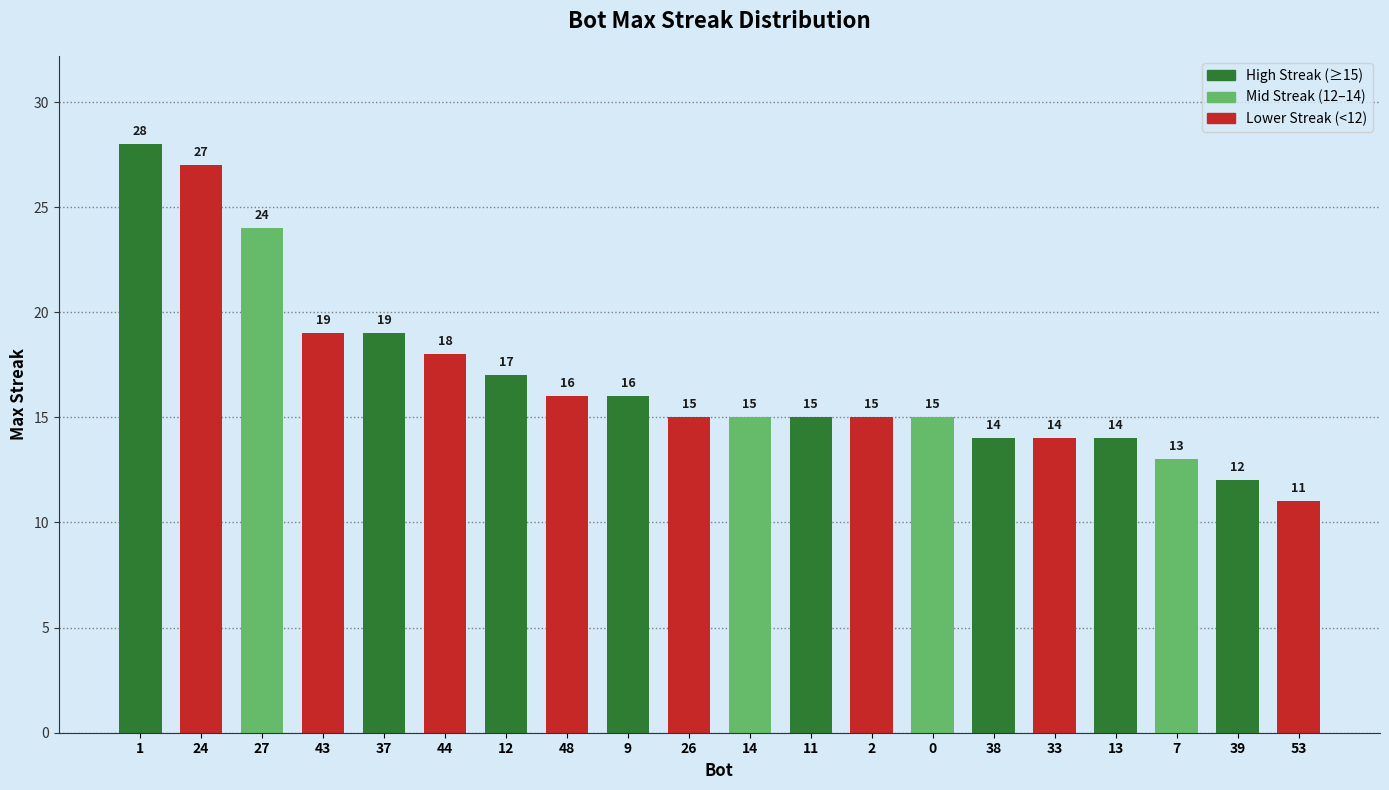

What is the value of the 1st bar from the left?

28